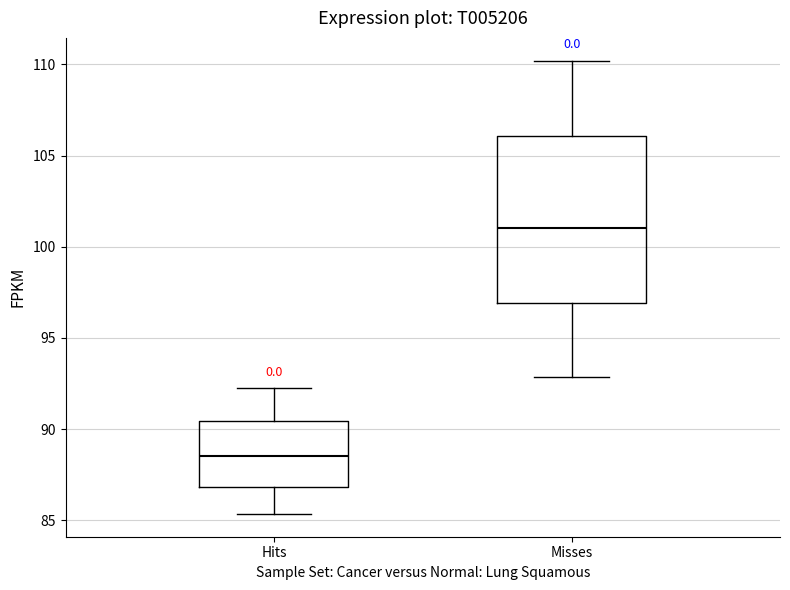

Reading left to right, transcribe this box plot: for each box, give where its median line is, the range the box spans, and where its two whiskers end, as read against the y-axis. The values are not printed on the chart, so give them approximately, as read against the axis.

Hits: median 88.5, box 87.0 to 90.5, whiskers 85.5 to 92.0
Misses: median 101.0, box 97.0 to 106.0, whiskers 93.0 to 110.0